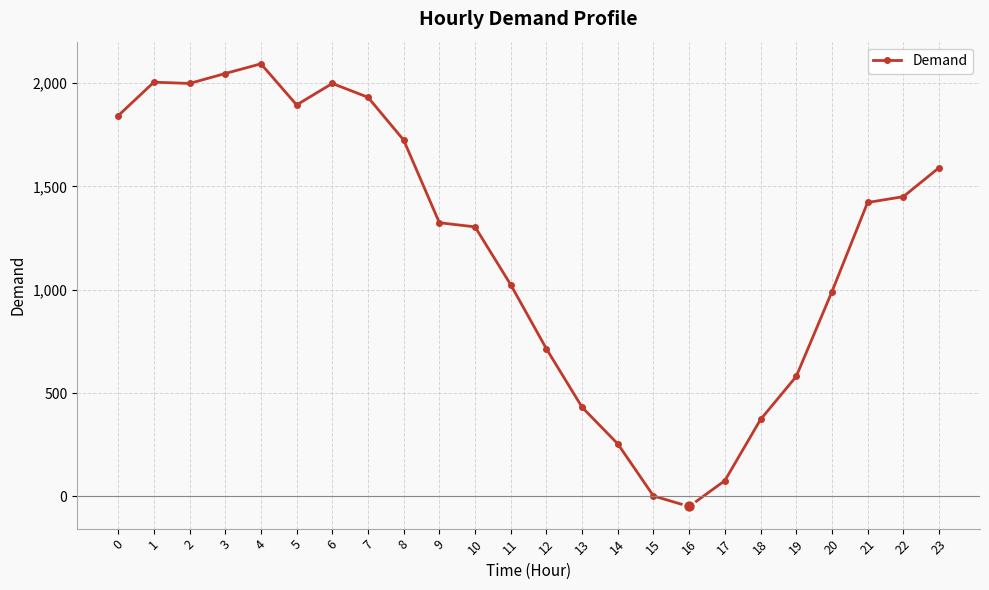

How many data points are less than 1422?

12